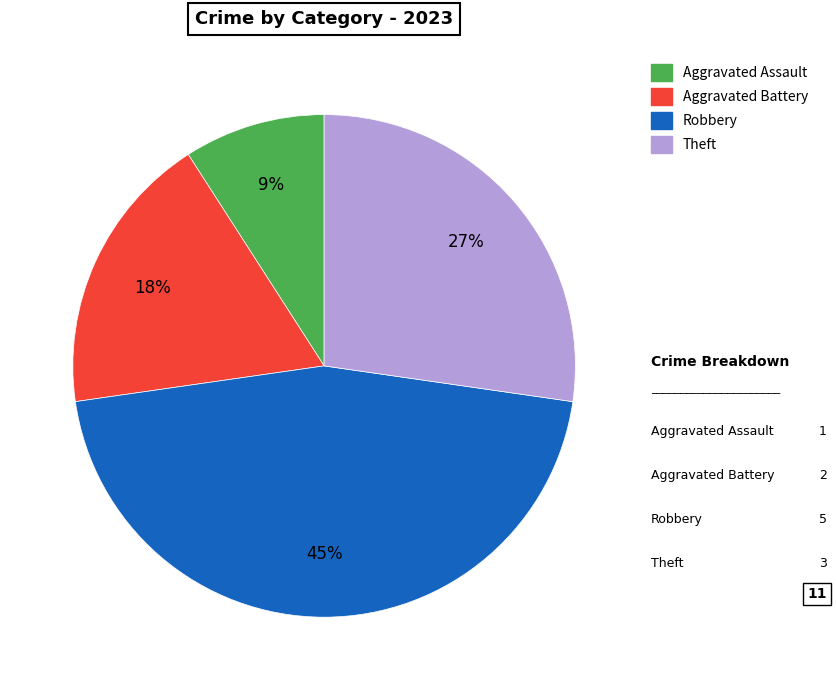

To the nearest percent, what portion does Aggravated Battery represent?

18%